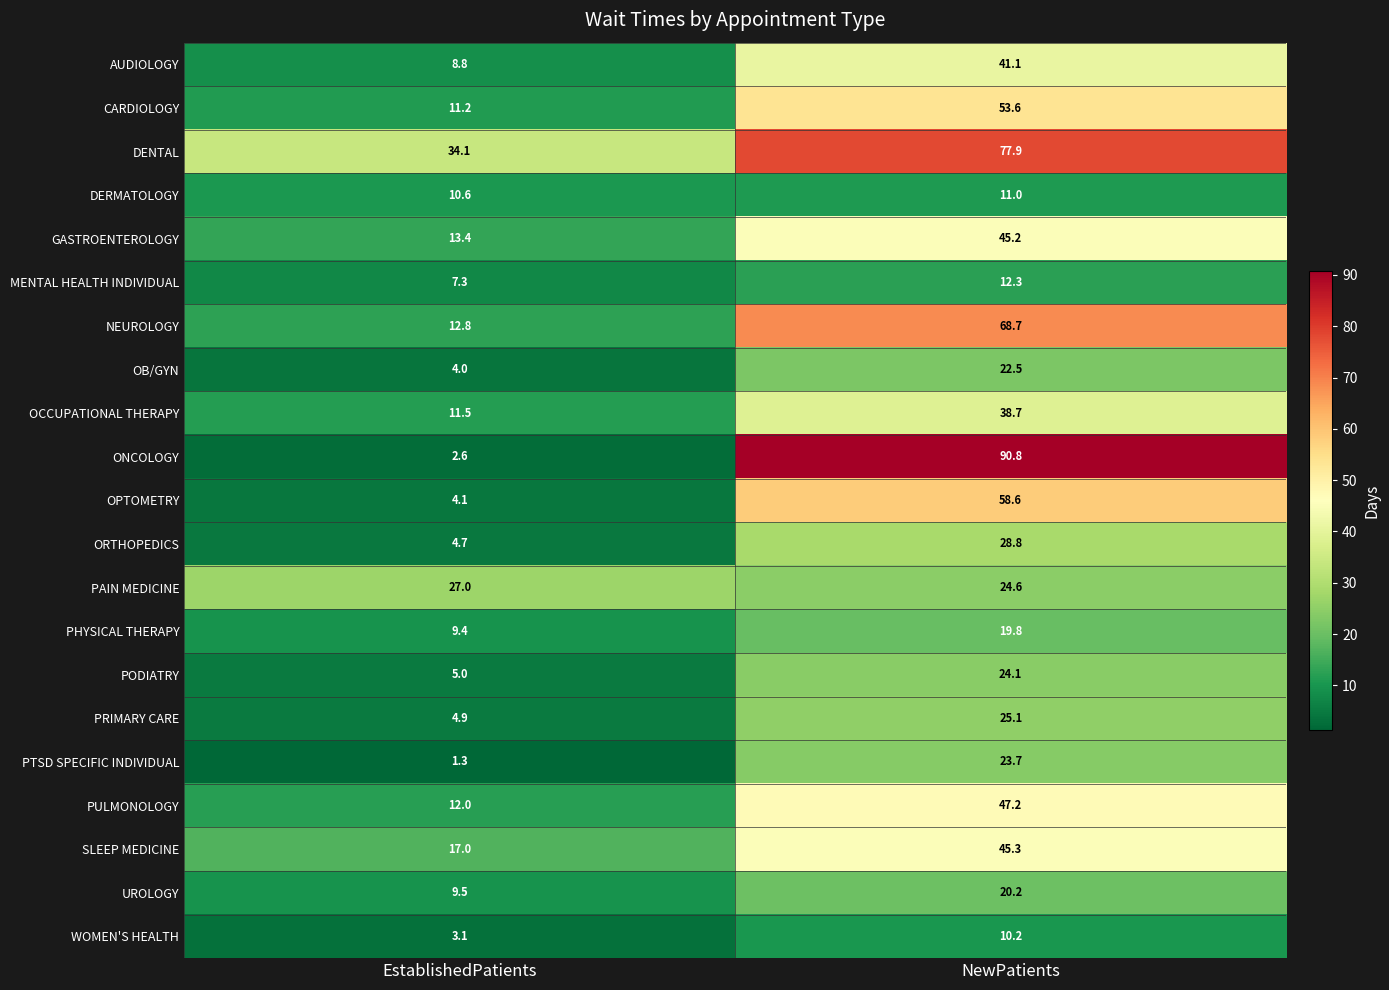

True or false: DERMATOLOGY has a value of 3.8 at NewPatients.

False